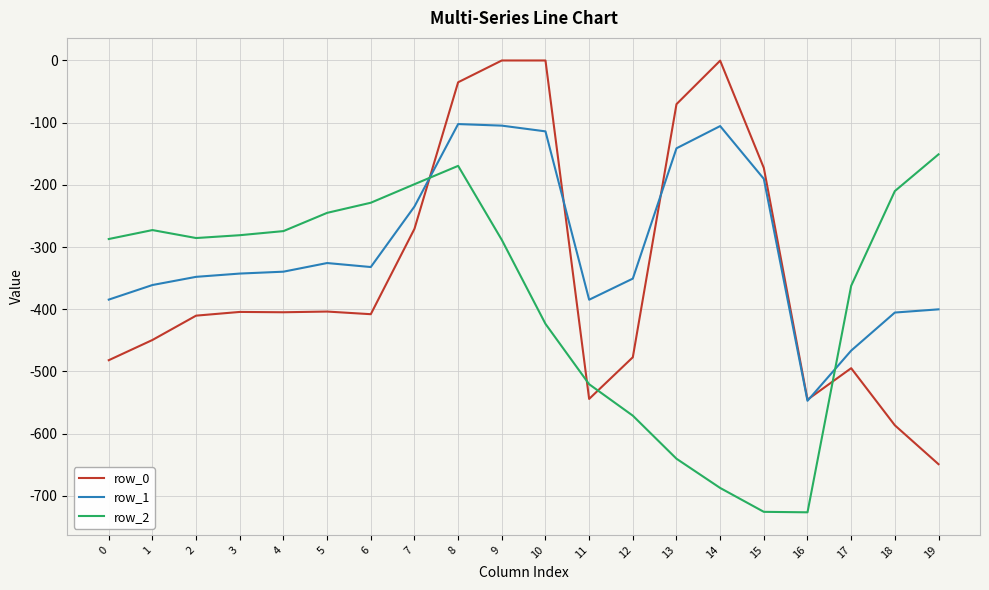

Which series ends up on top after the final intersection of row_0 and row_2?

row_2